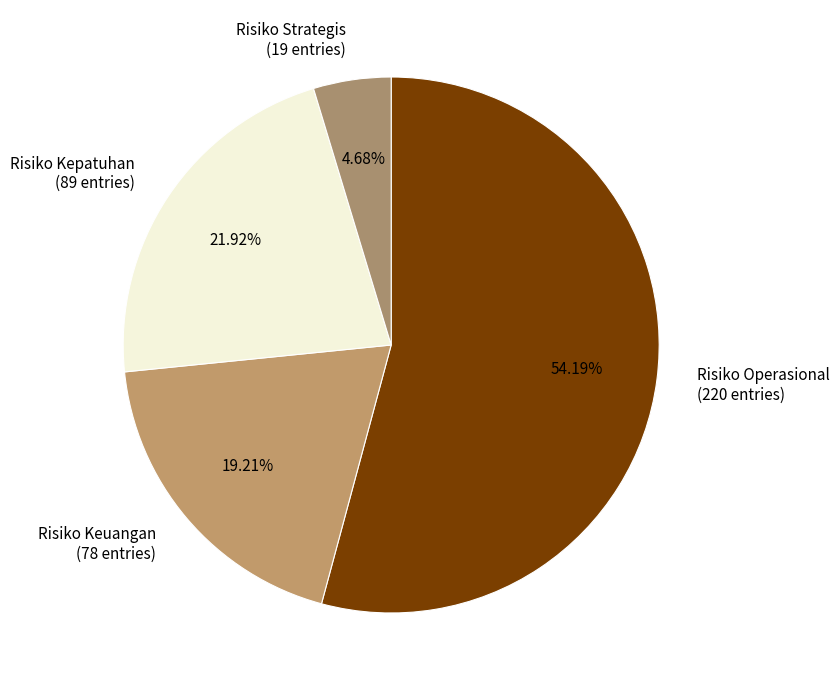

What is the ratio of the value at Risiko Kepatuhan to the value at Risiko Keuangan?

1.1